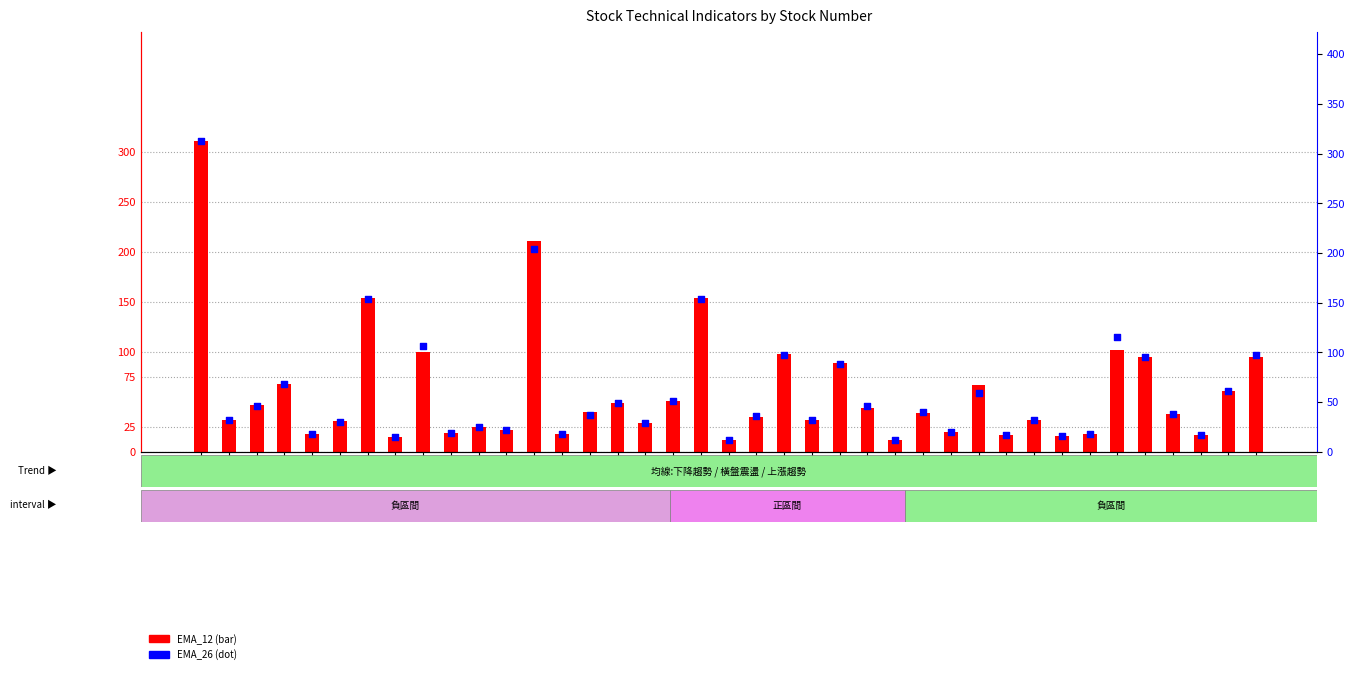

Which series contains the highest Y value?

EMA_26